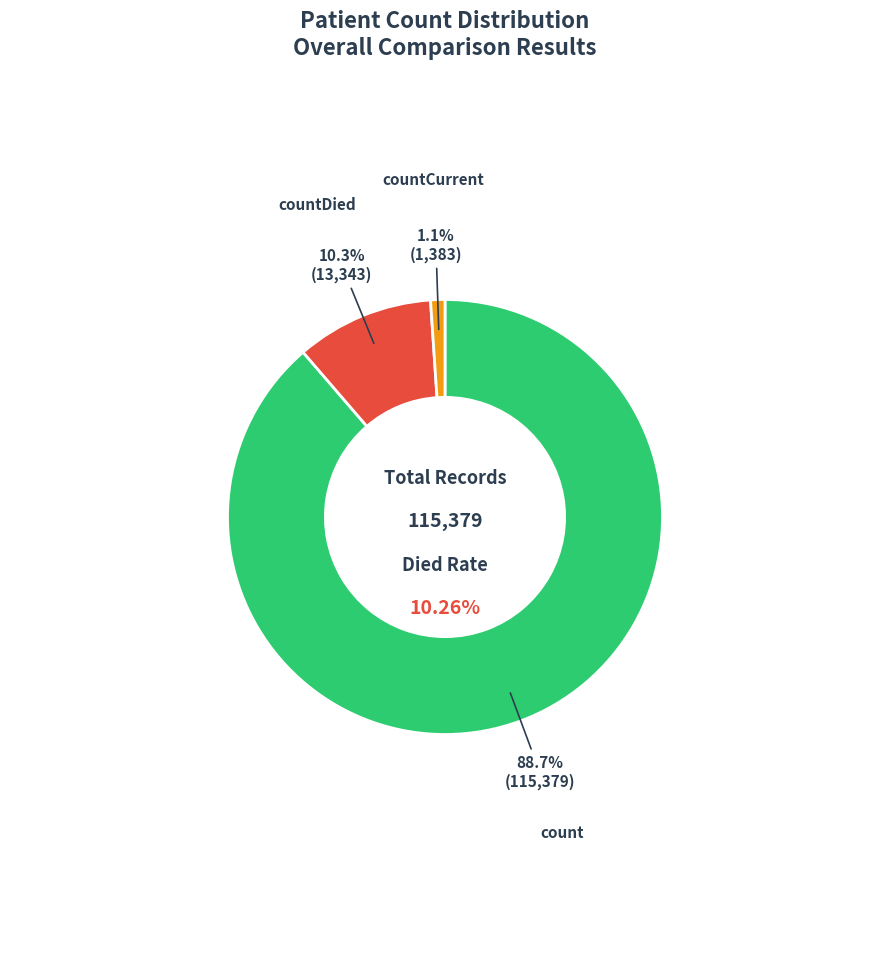

How much of the chart is everything except countDied?

89.7%